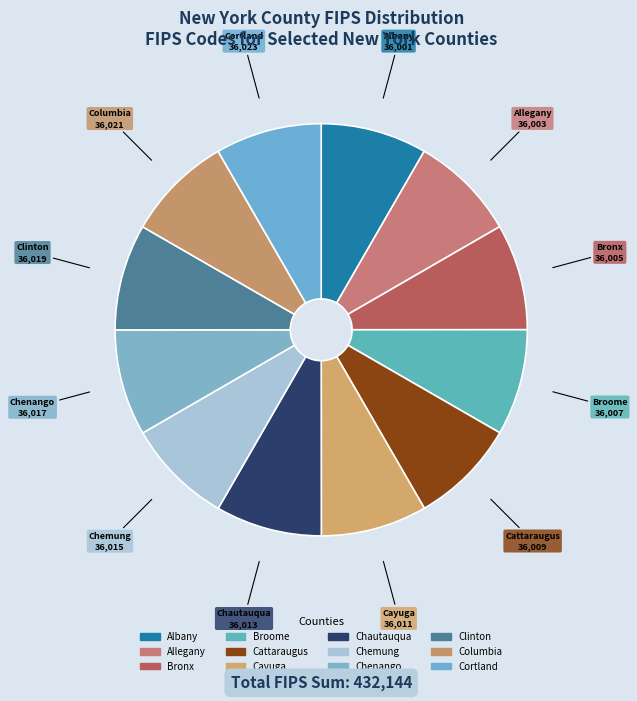

What percentage is the Bronx slice, to the nearest percent?

8%